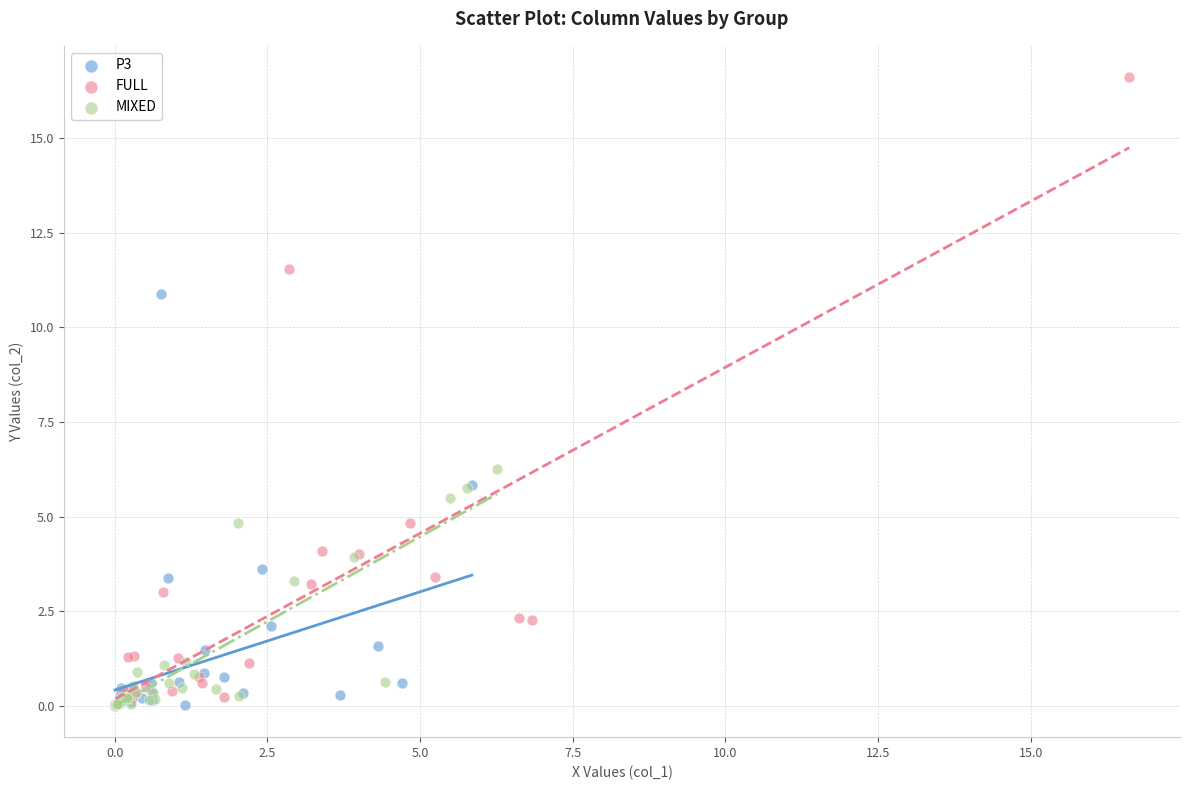

Which series reaches the maximum Y coordinate?

FULL